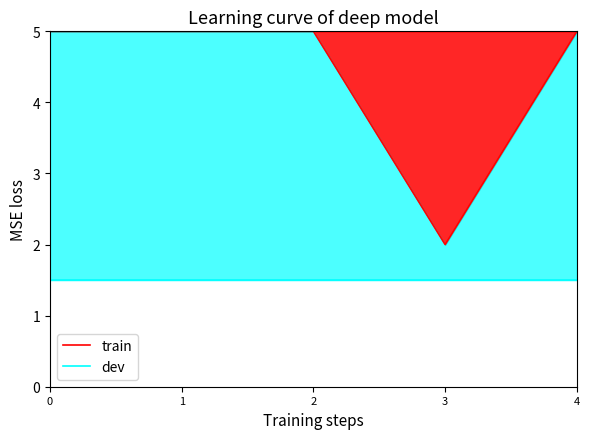

Reading right to left, what are all the values shown in this chart?

train: 5.0	2.0	5.0	5.0	5.0
dev: 1.5	1.5	1.5	1.5	1.5